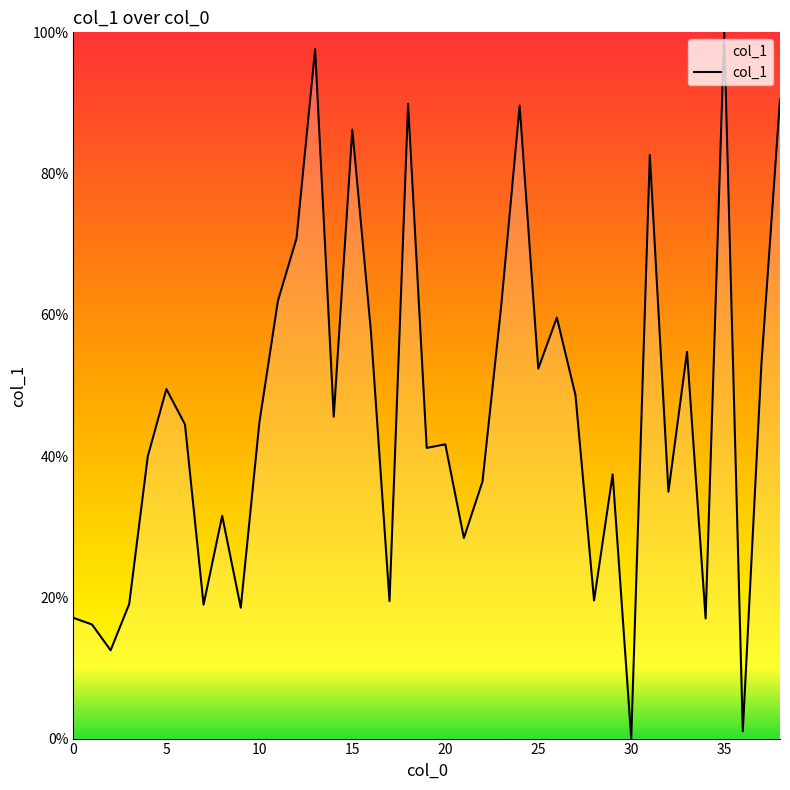

What is the difference between the maximum and minimum values?

100.0